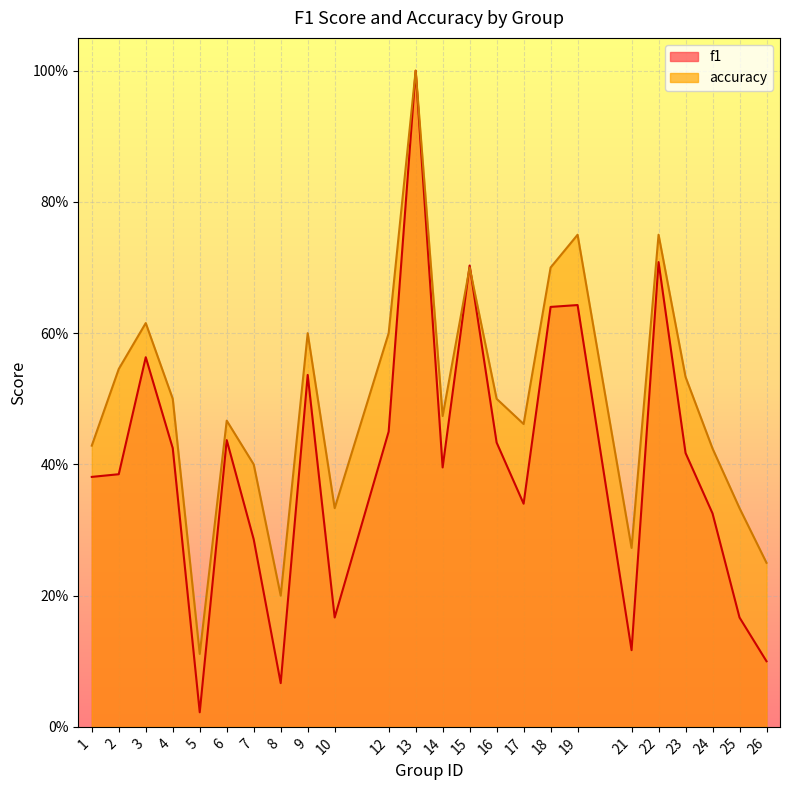

True or false: accuracy has a value of 0.2 at 25.

False